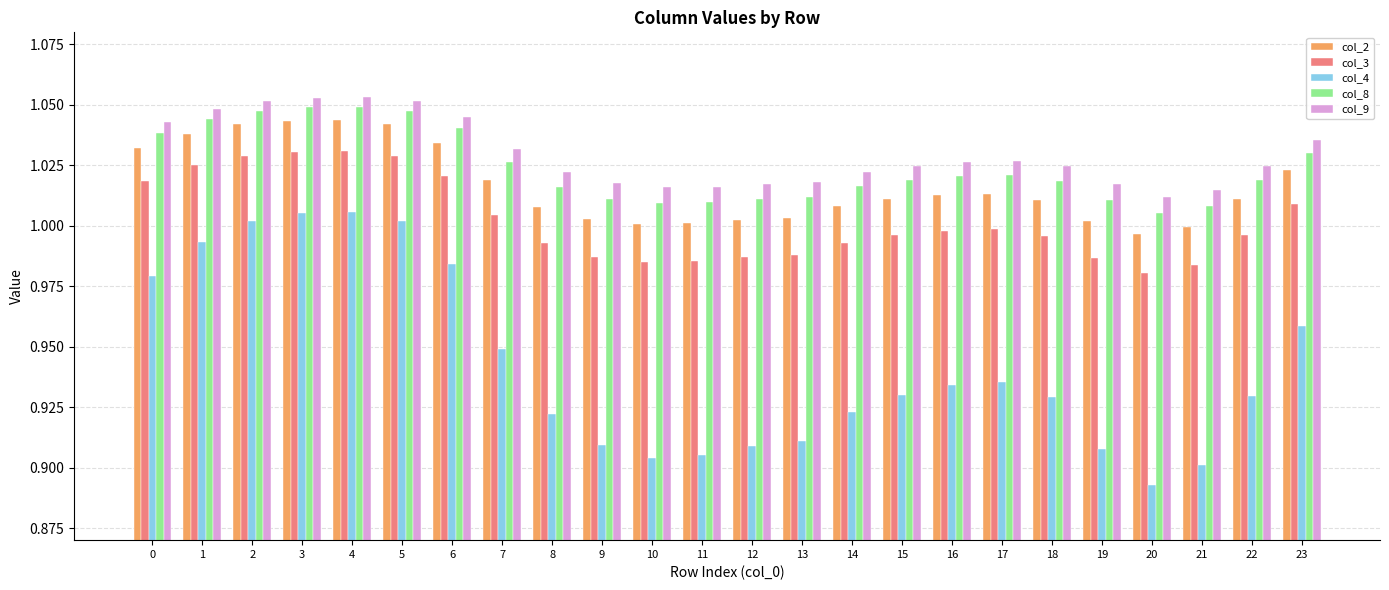

Which series has the widest spread of values?

col_4